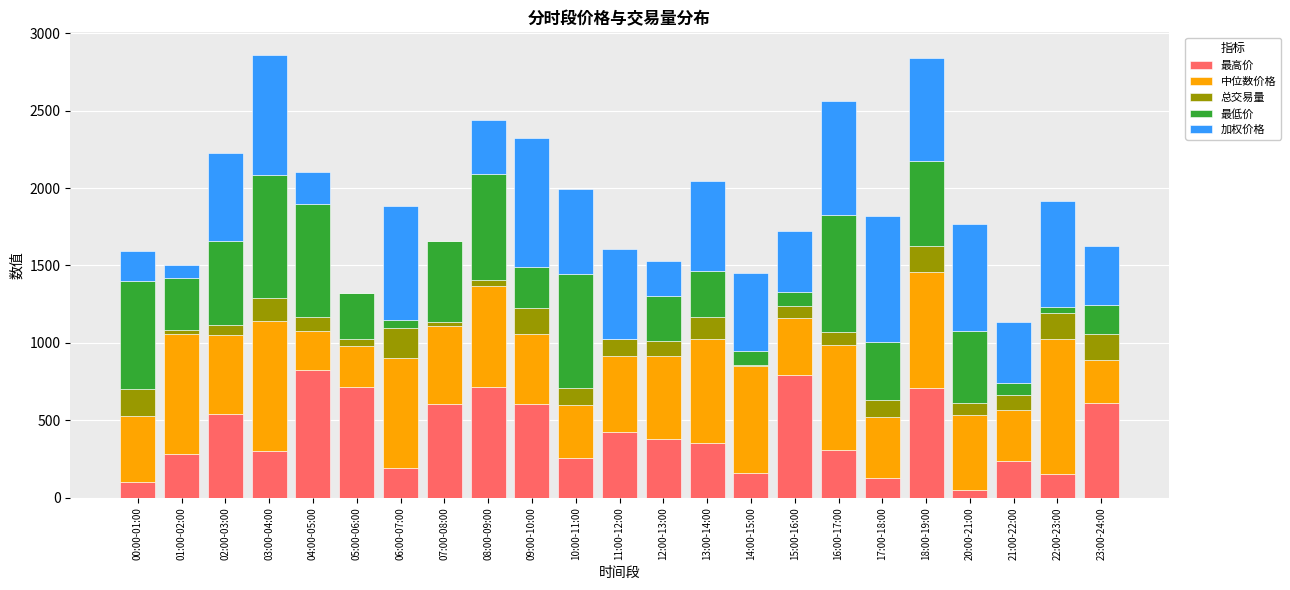

How many categories are shown in the chart?

23